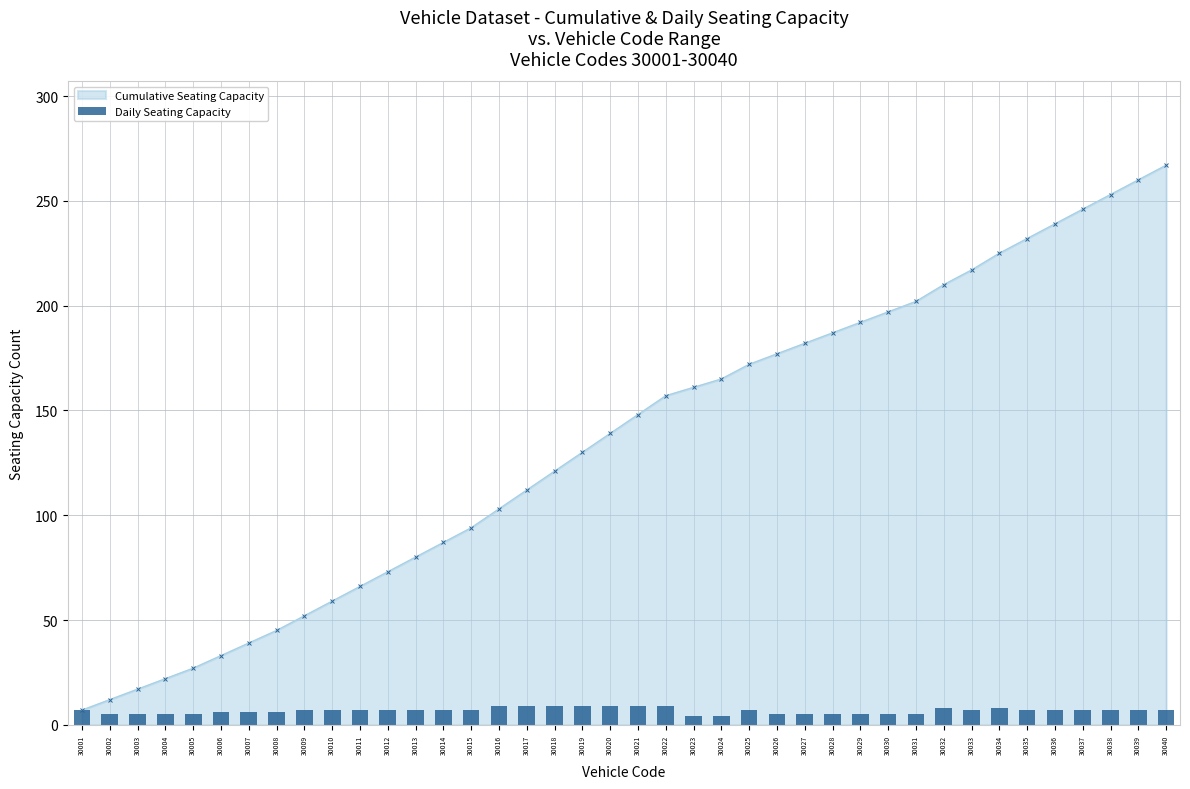

Count the values in the range 5 to 7.

29